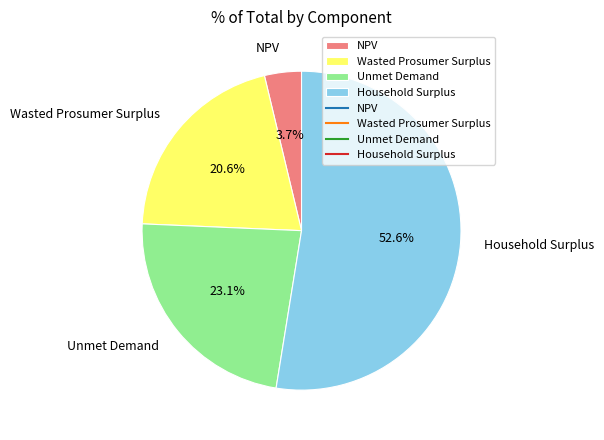

What is the ratio of the value at Household Surplus to the value at Wasted Prosumer Surplus?

2.6